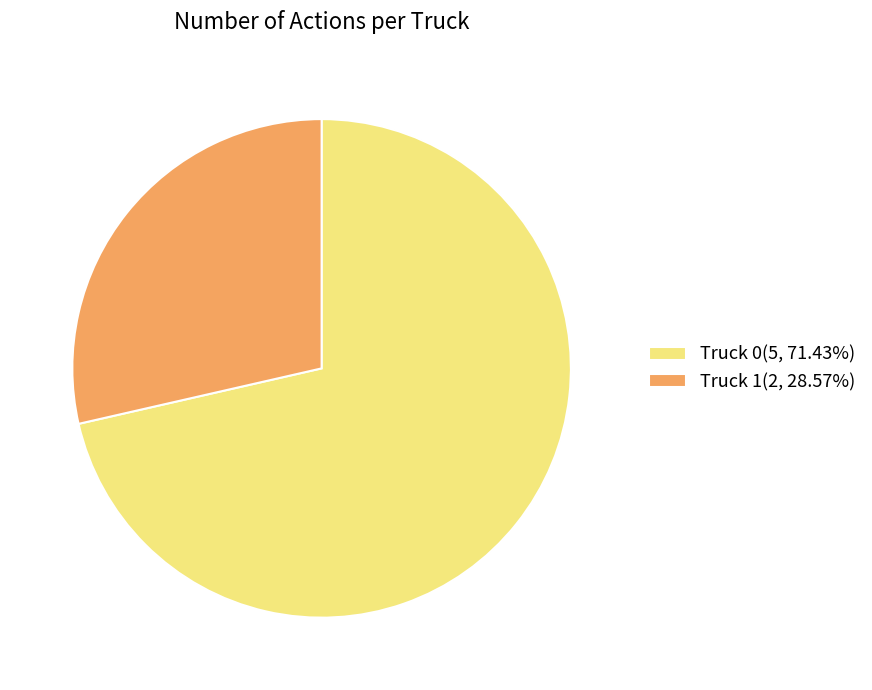

Is Truck 0(5, 71.43%) the majority of the pie?

Yes